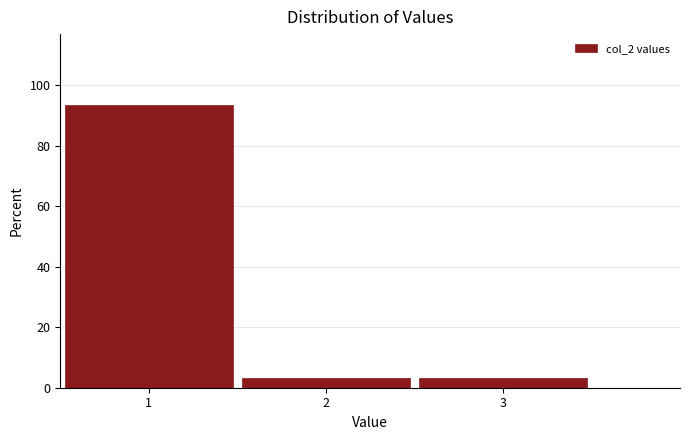

How tall is the bar that spans 1.5 to 2.5 on the x-axis? The values are not printed on the chart, so give them approximately, as read against the axis.

4